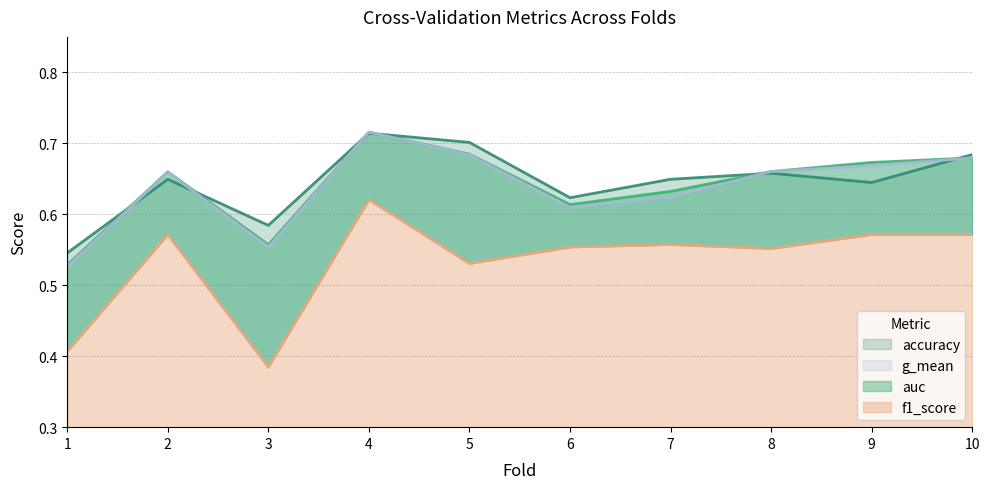

The g_mean series shows 0.7 at 10. True or false?

True